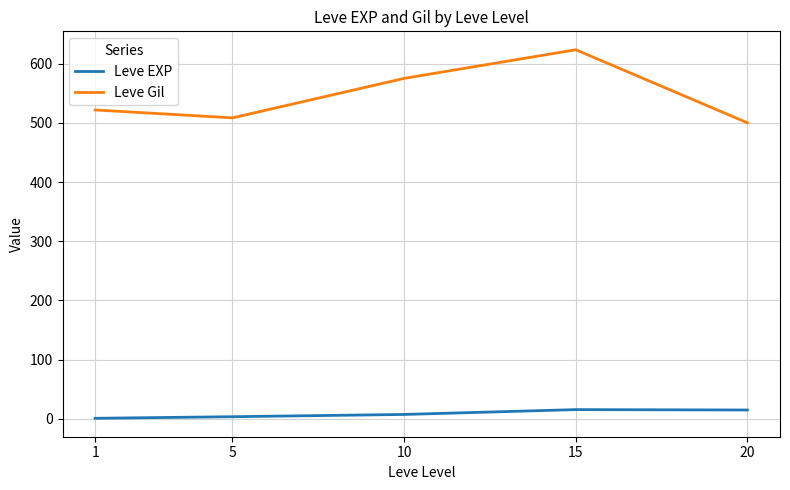

Does the chart display data point markers on the line(s)?

No